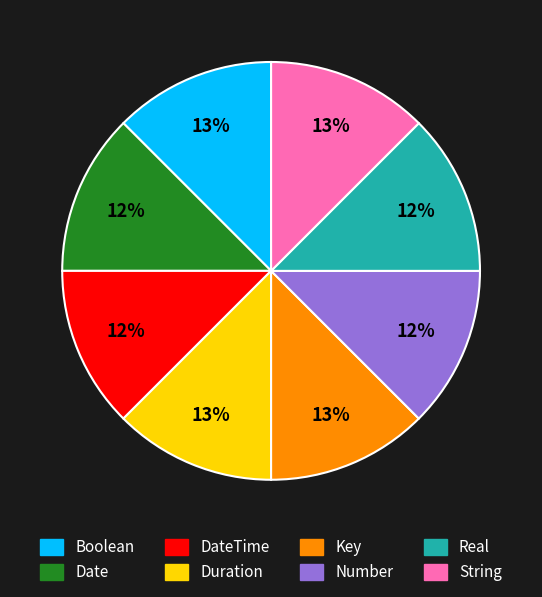

Does Date account for over 50% of the chart?

No